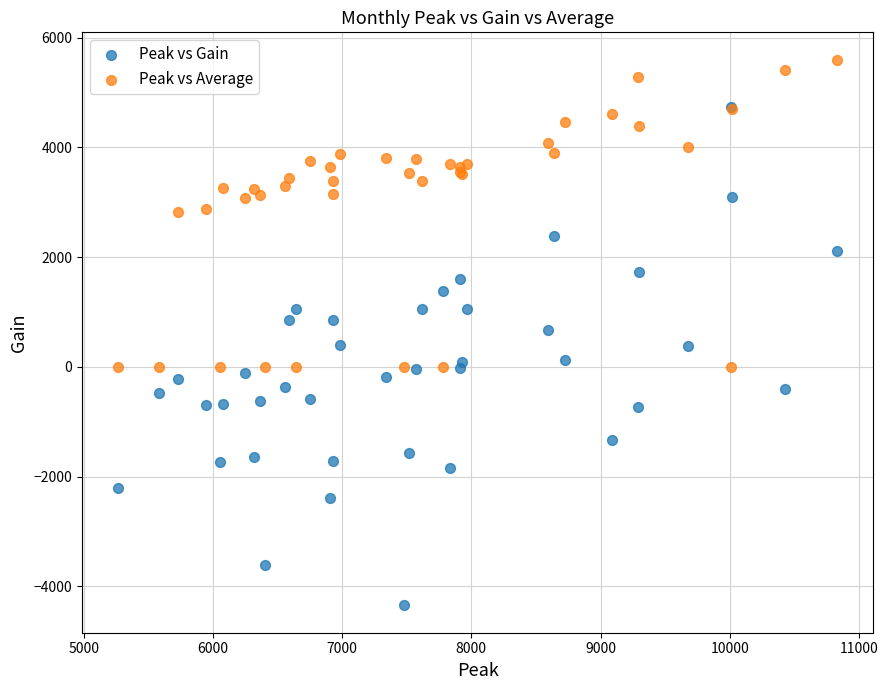

Which series contains the highest Y value?

Peak vs Average